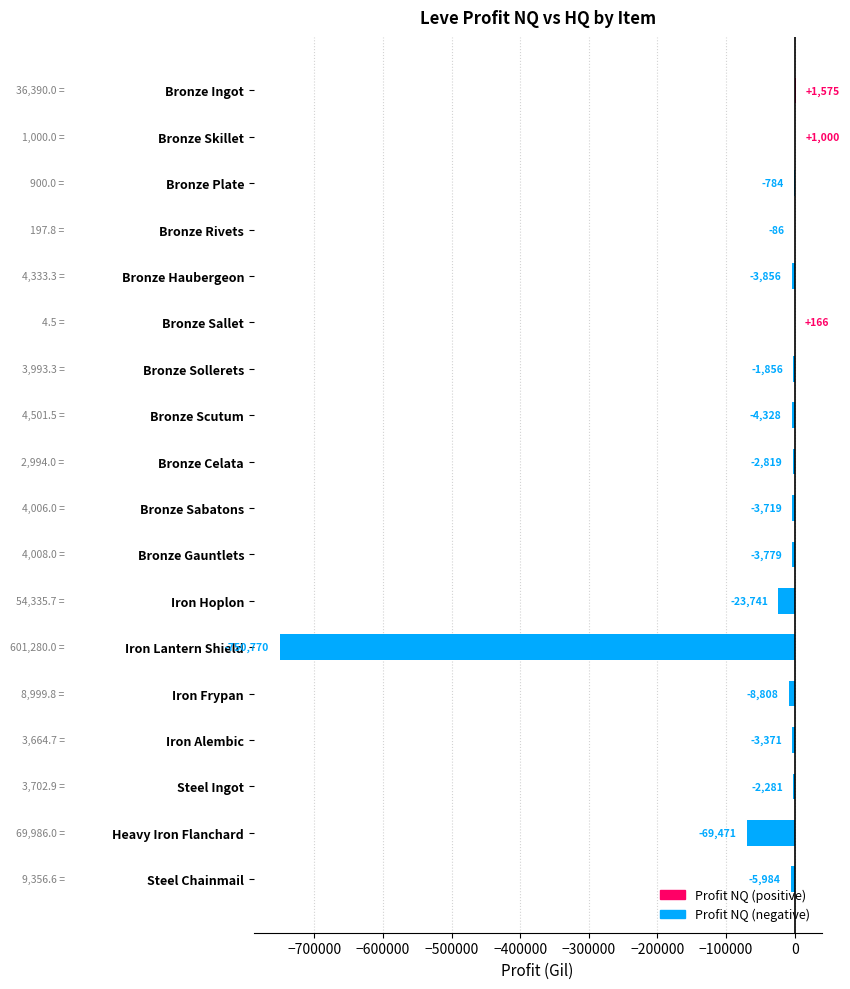

The chart shows a value of -750770.0 at Iron Lantern Shield. True or false?

True